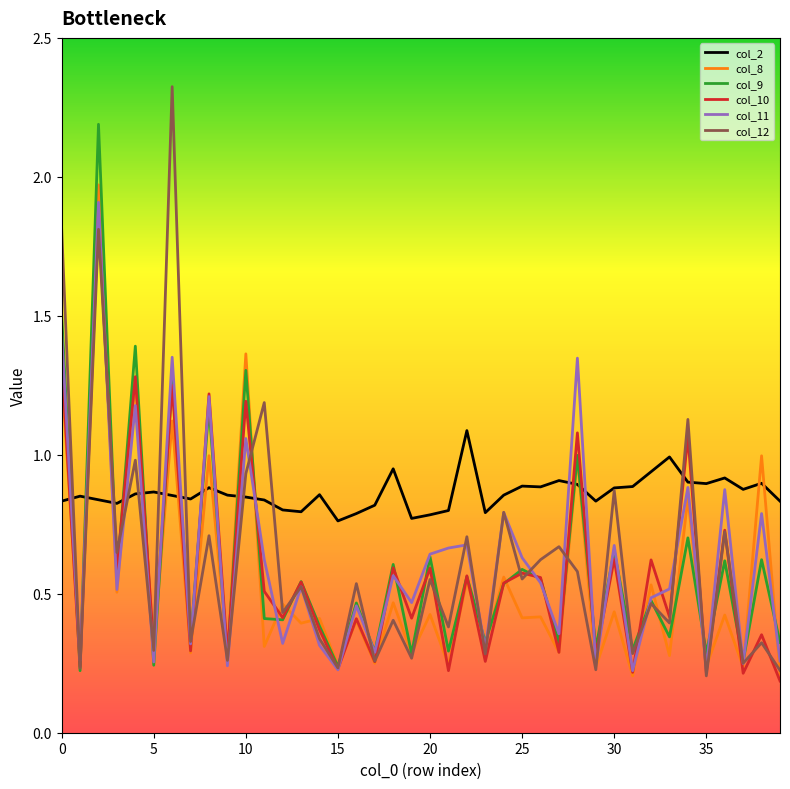

Which series has the largest total across all categories?

col_2